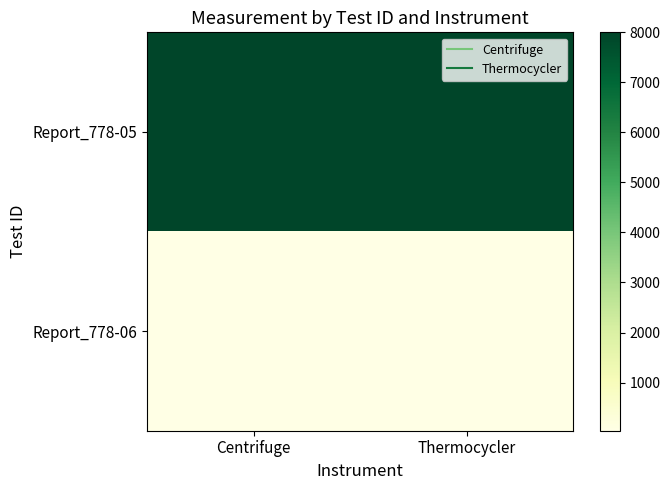

Which has a higher value, Thermocycler or Centrifuge?

Thermocycler